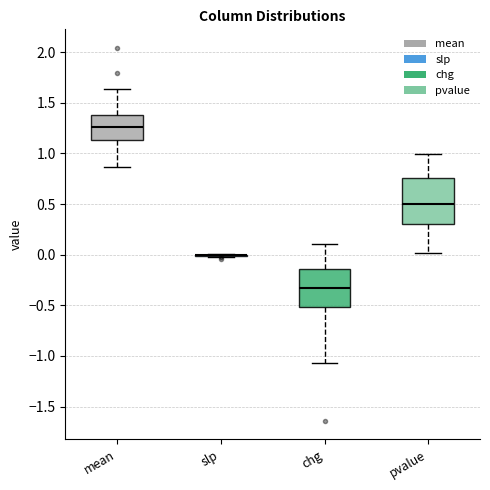

Reading left to right, read every box against the y-axis: the position of its median line, the range the box covers, and the ends of its whiskers. The values are not printed on the chart, so give them approximately, as read against the axis.

mean: median 1.25, box 1.15 to 1.40, whiskers 0.85 to 1.65
slp: box collapsed to a line at 0.00, whiskers 0.00 to 0.00
chg: median -0.35, box -0.50 to -0.15, whiskers -1.05 to 0.10
pvalue: median 0.50, box 0.30 to 0.75, whiskers 0.00 to 1.00